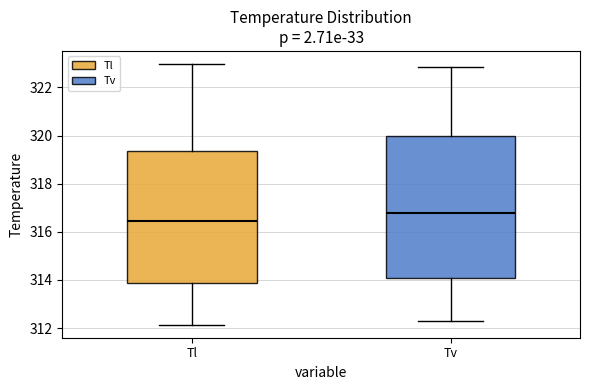

Where does the lower whisker of the box for Tl end on the y-axis? The values are not printed on the chart, so give them approximately, as read against the axis.

312.2